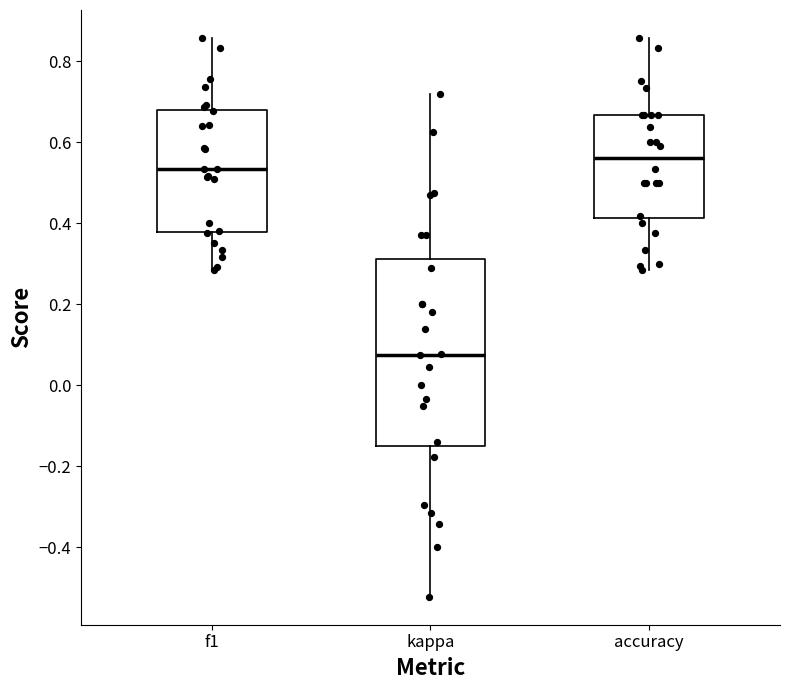

Reading left to right, read every box against the y-axis: the position of its median line, the range the box covers, and the ends of its whiskers. The values are not printed on the chart, so give them approximately, as read against the axis.

f1: median 0.54, box 0.38 to 0.68, whiskers 0.28 to 0.86
kappa: median 0.08, box -0.14 to 0.32, whiskers -0.52 to 0.72
accuracy: median 0.56, box 0.42 to 0.66, whiskers 0.28 to 0.86